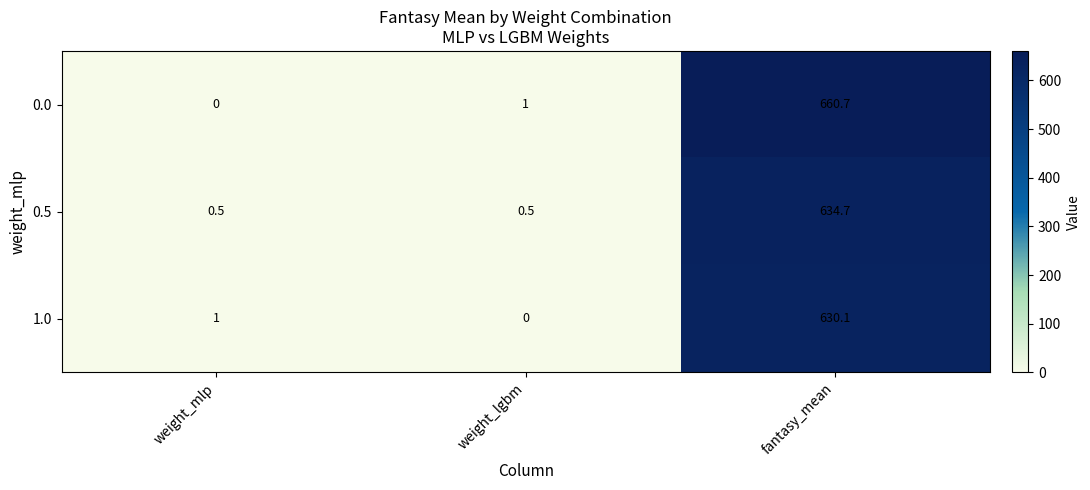

How many data points does each series have?

3